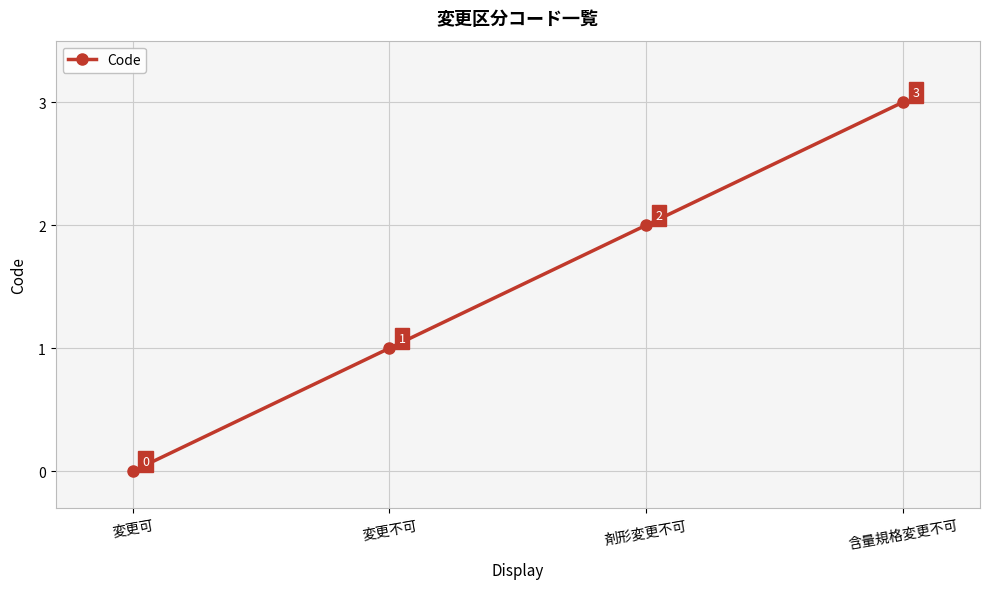

Rank the categories by value from highest to lowest.

含量規格変更不可, 剤形変更不可, 変更不可, 変更可